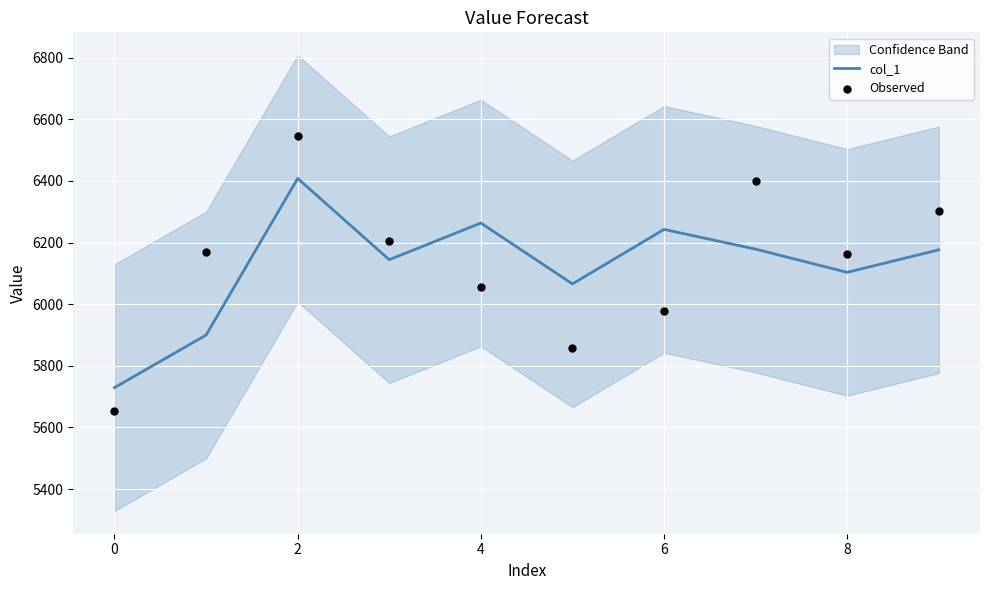

Which series reaches the maximum Y coordinate?

Observed